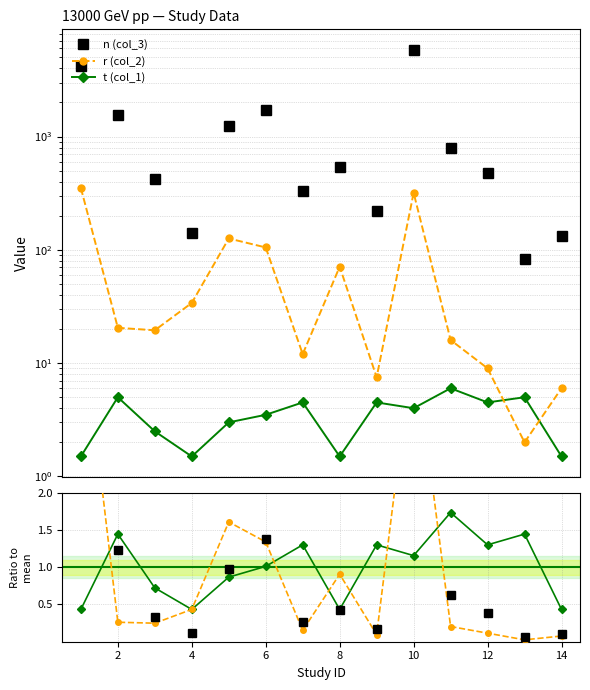

Reading left to right, list all the values displayed in this chart.

n (col_3): 4153.5	1557.5	419.5	140.0	1237.0	1731.0	332.5	536.5	219.5	5846.5	795.0	479.5	83.0	131.5
r (col_2): 351.5	20.5	19.5	34.0	126.0	105.0	12.0	71.0	7.5	318.5	16.0	9.0	2.0	6.0
t (col_1): 1.5	5.0	2.5	1.5	3.0	3.5	4.5	1.5	4.5	4.0	6.0	4.5	5.0	1.5
n ratio: 3.3	1.2	0.3	0.1	1.0	1.4	0.3	0.4	0.2	4.6	0.6	0.4	0.1	0.1
r ratio: 4.5	0.3	0.2	0.4	1.6	1.3	0.2	0.9	0.1	4.1	0.2	0.1	0.0	0.1
t ratio: 0.4	1.4	0.7	0.4	0.9	1.0	1.3	0.4	1.3	1.2	1.7	1.3	1.4	0.4